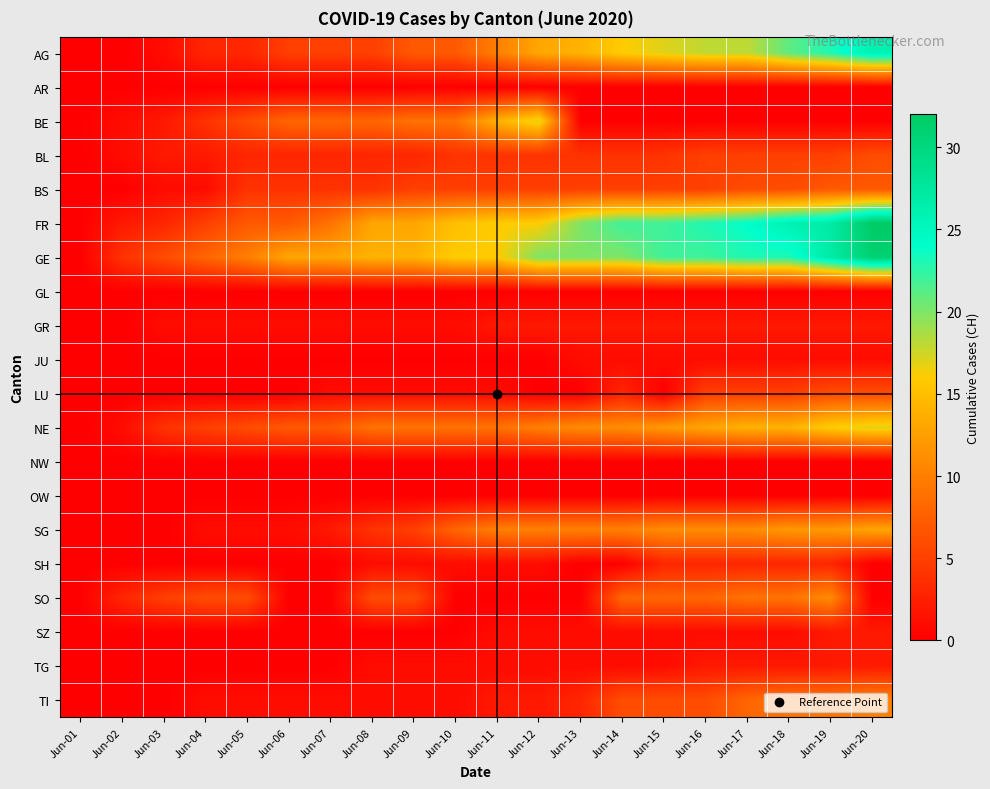

Between Jun-15 and Jun-19, which series saw the biggest shift?

AG